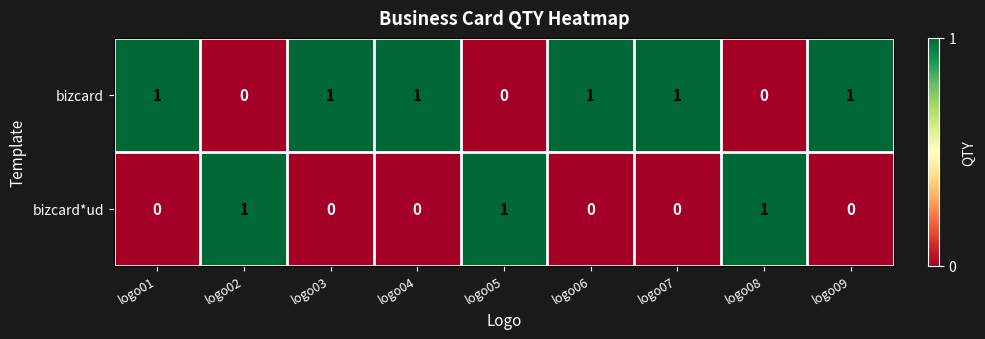

Rank the series by their average value, from lowest to highest.

bizcard*ud, bizcard